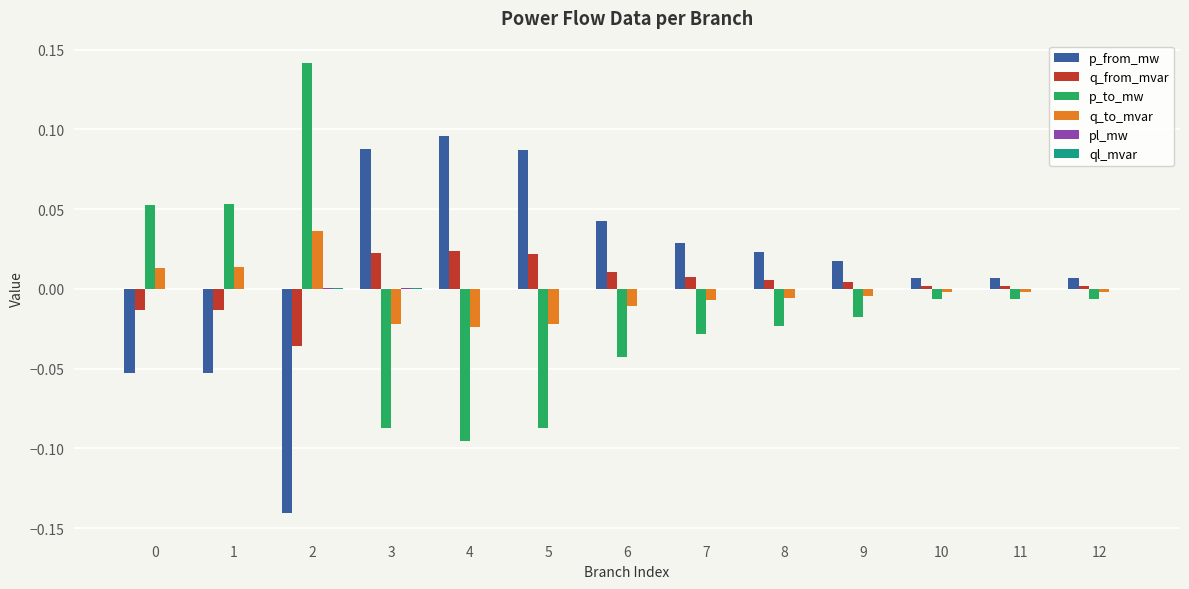

How many series are shown in this chart?

6